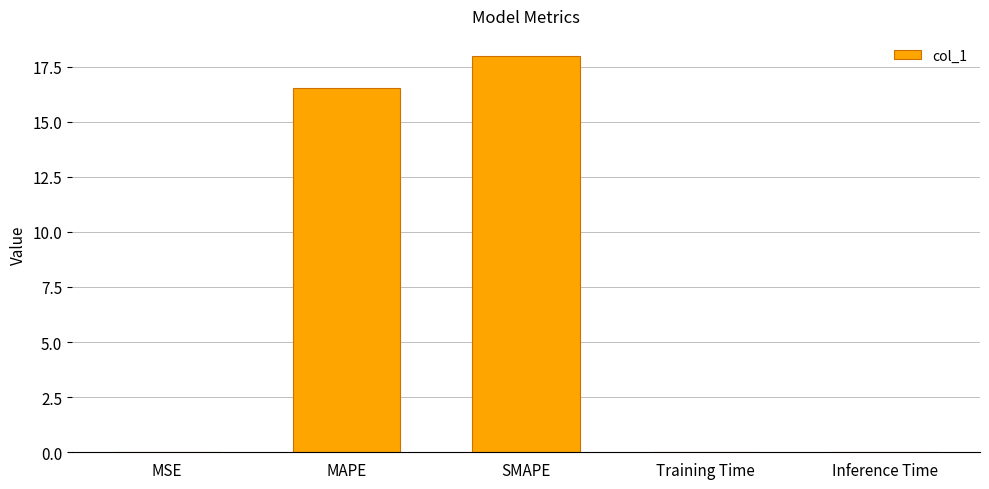

How many data points does each series have?

5